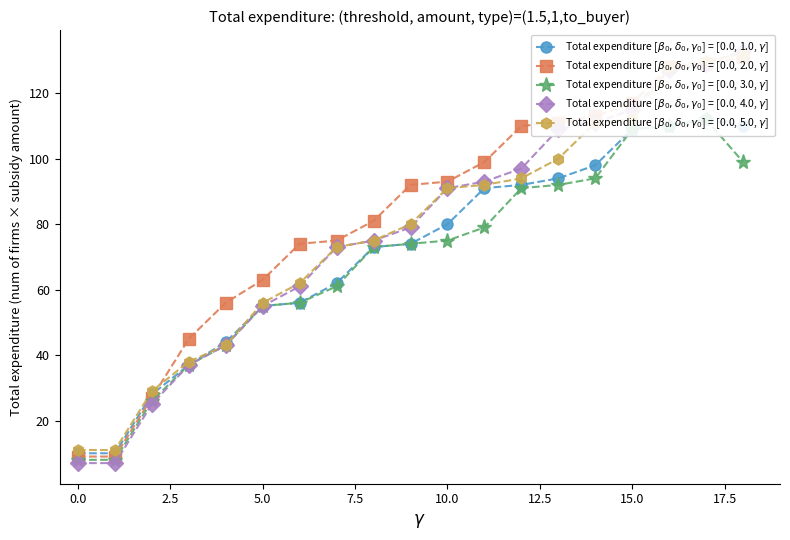

The value of Total expenditure [$\beta_0,\delta_0,\gamma_0$] = [0.0, 4.0, $\gamma$] at 14 is 67. True or false?

False